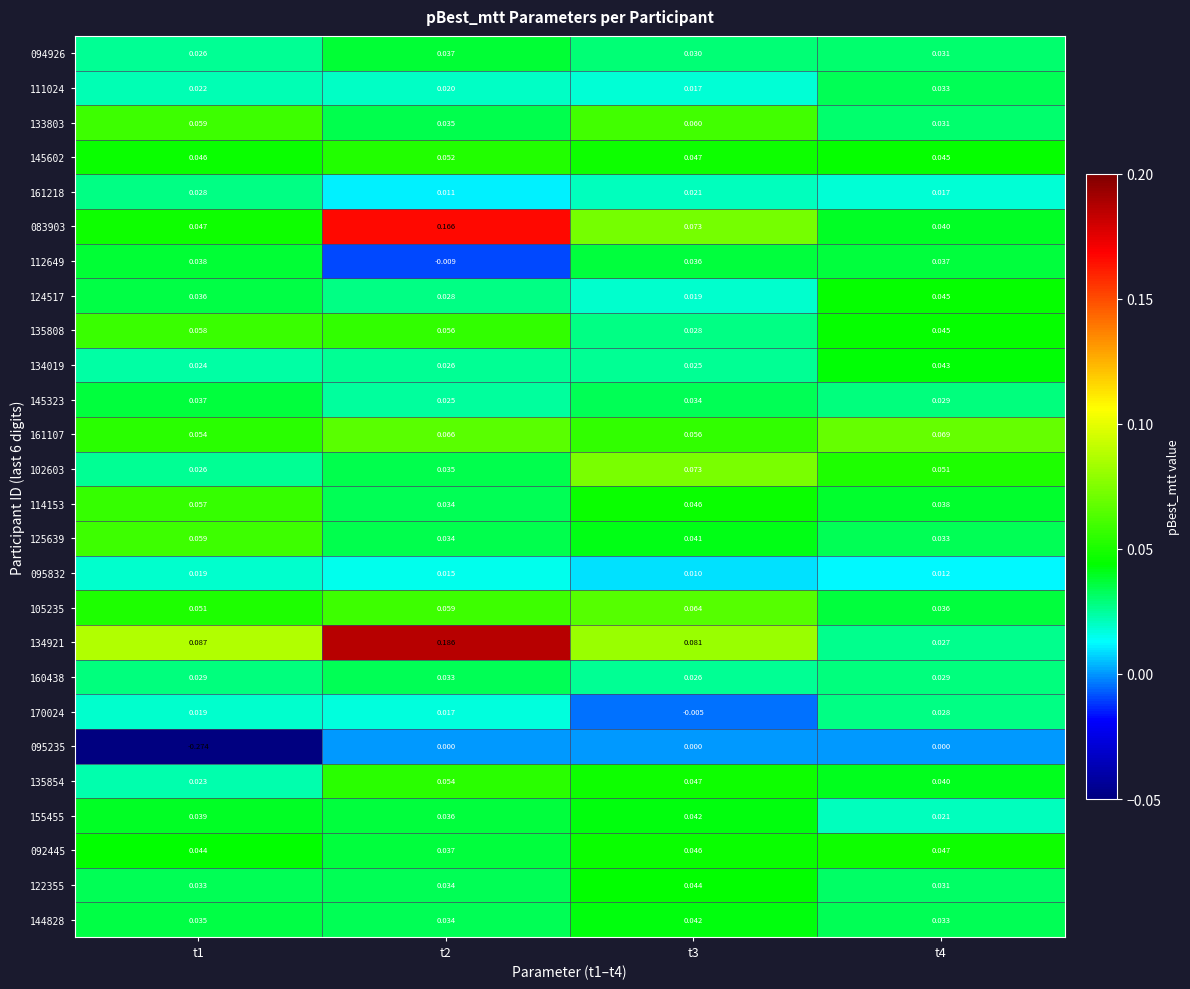

At which category does the chart reach its minimum across all series?

t1